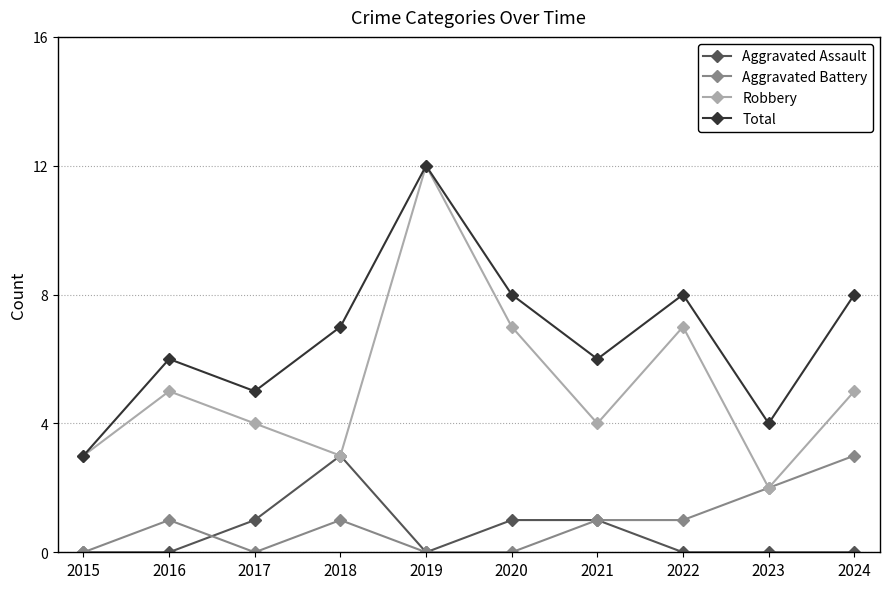

Count the number of categories in the chart.

10